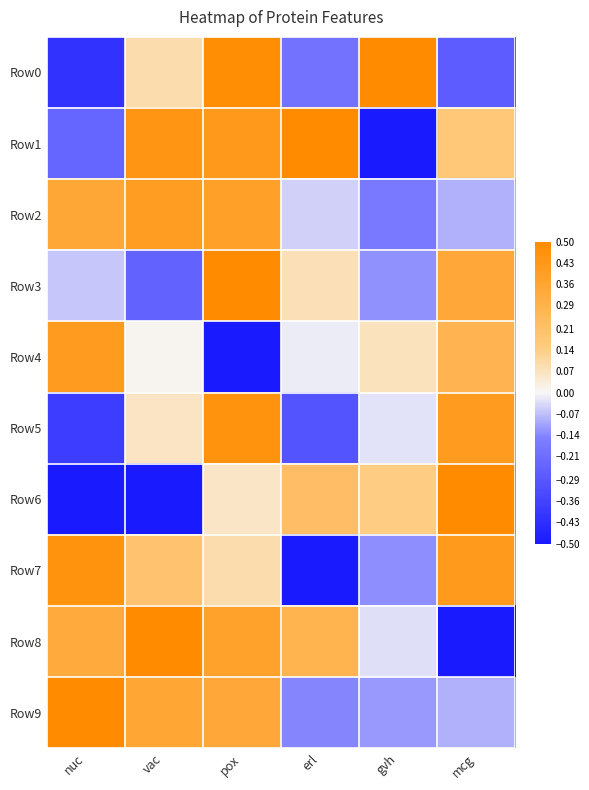

What is the difference between the highest and lowest values at nuc?

1.0